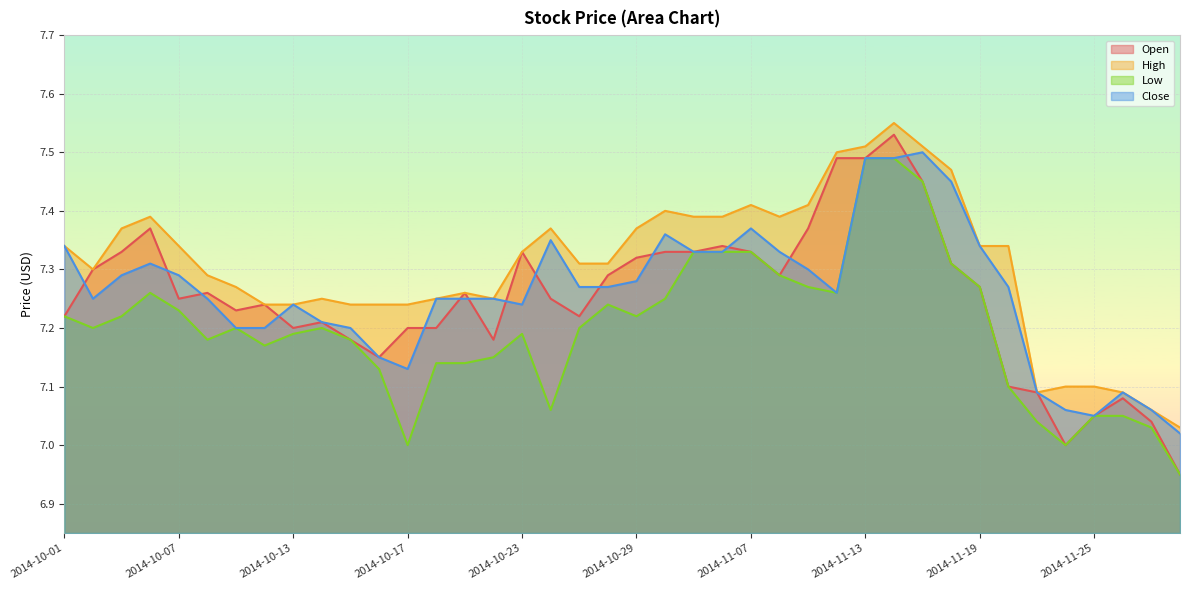

Which series ends up on top after the final intersection of Open and Close?

Close